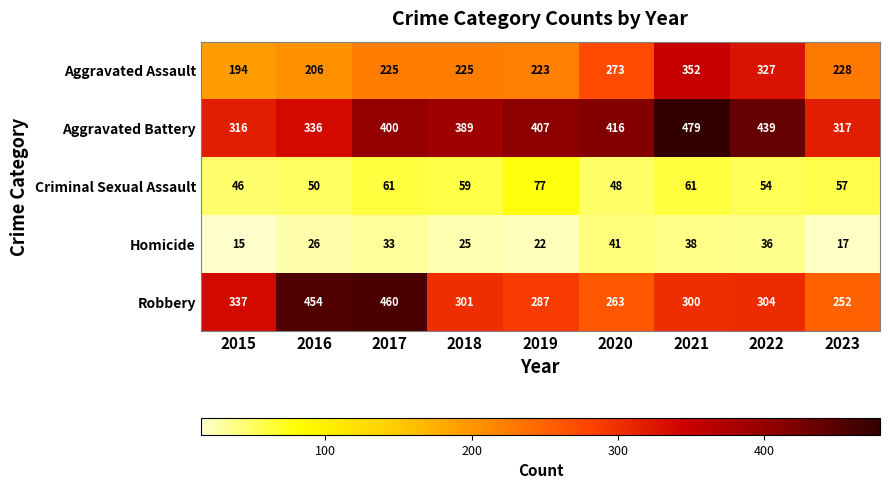

The Homicide series shows 22 at 2019. True or false?

True